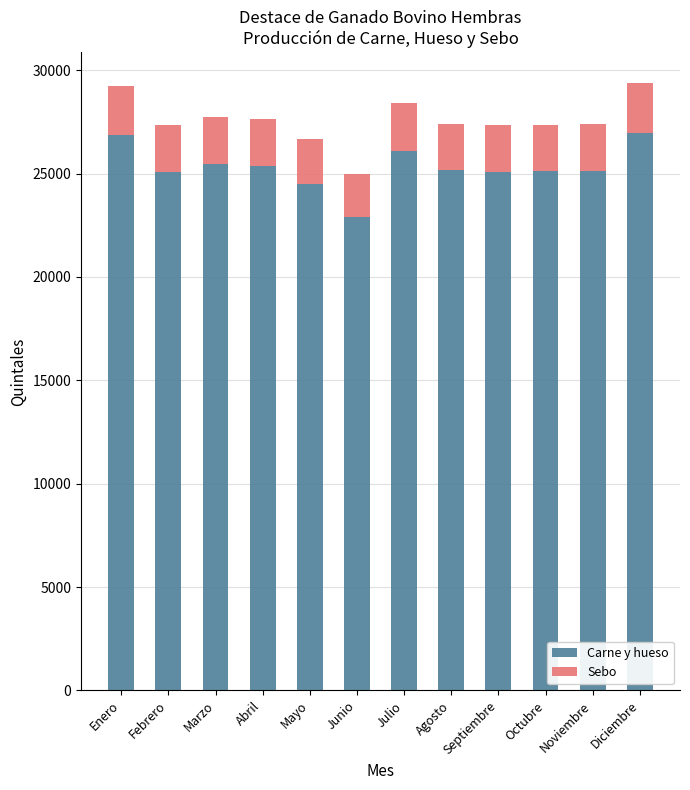

What is the total value across all series at Septiembre?

27325.1